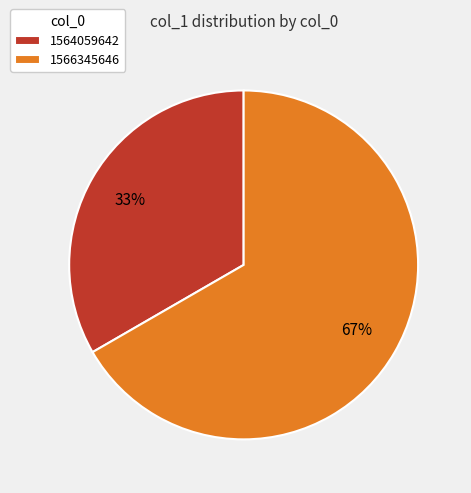

How many segments does this pie chart have?

2